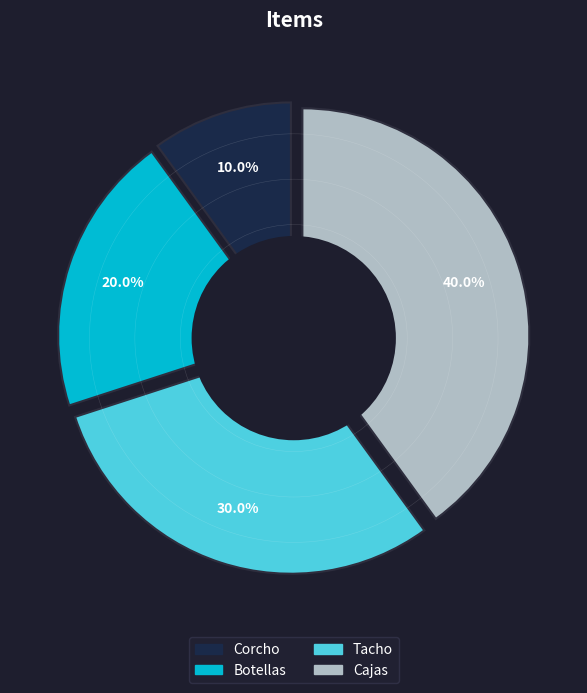

To the nearest percent, what percentage of the pie is Botellas?

20%